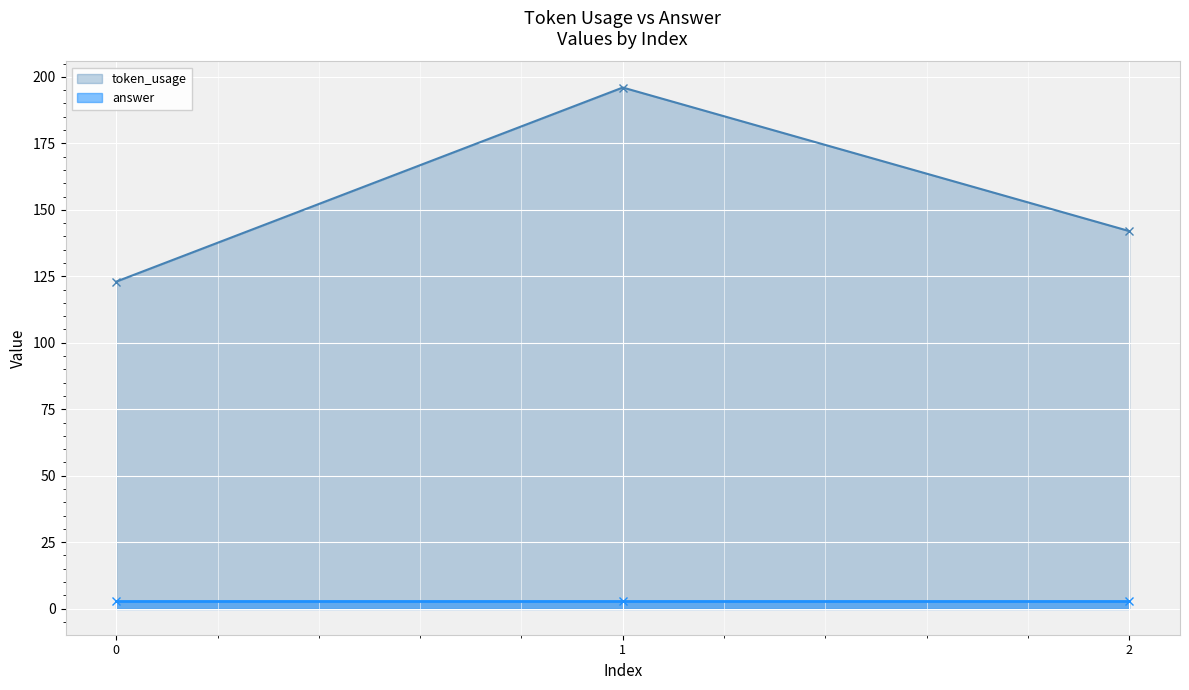

What is the value of the token_usage point at the 2nd from the left?

196